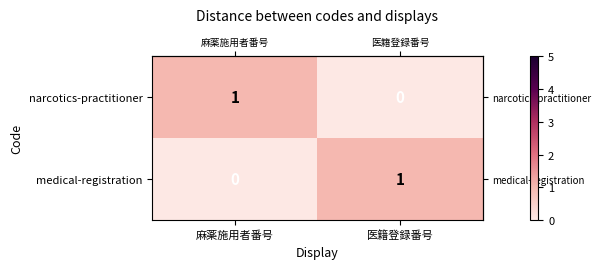

What is the maximum value shown in the chart?

1